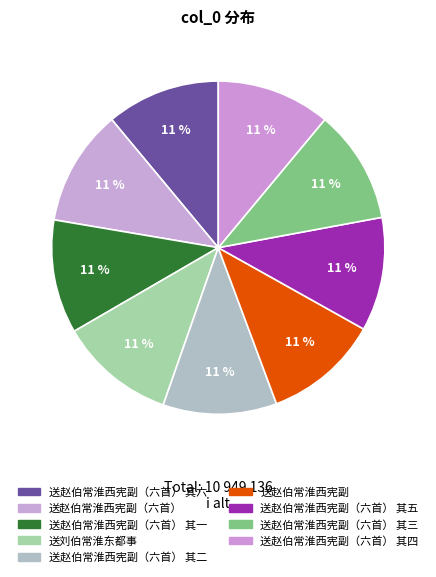

Is there a majority slice in this chart?

No